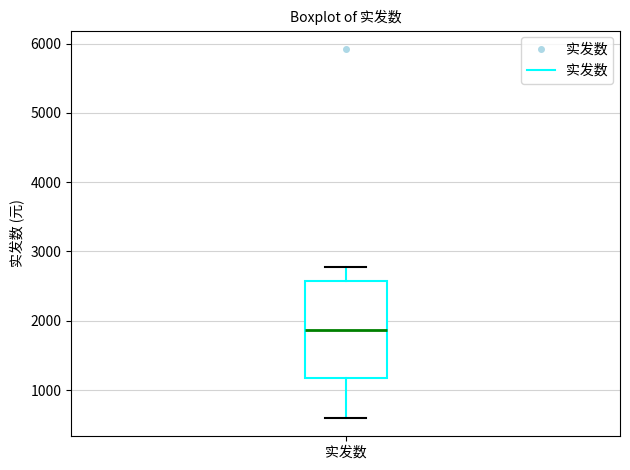

Read this box plot against the y-axis: the position of the median line, the range covered by the box, and the ends of both whiskers. The values are not printed on the chart, so give them approximately, as read against the axis.

median 1900, box 1200 to 2600, whiskers 600 to 2800